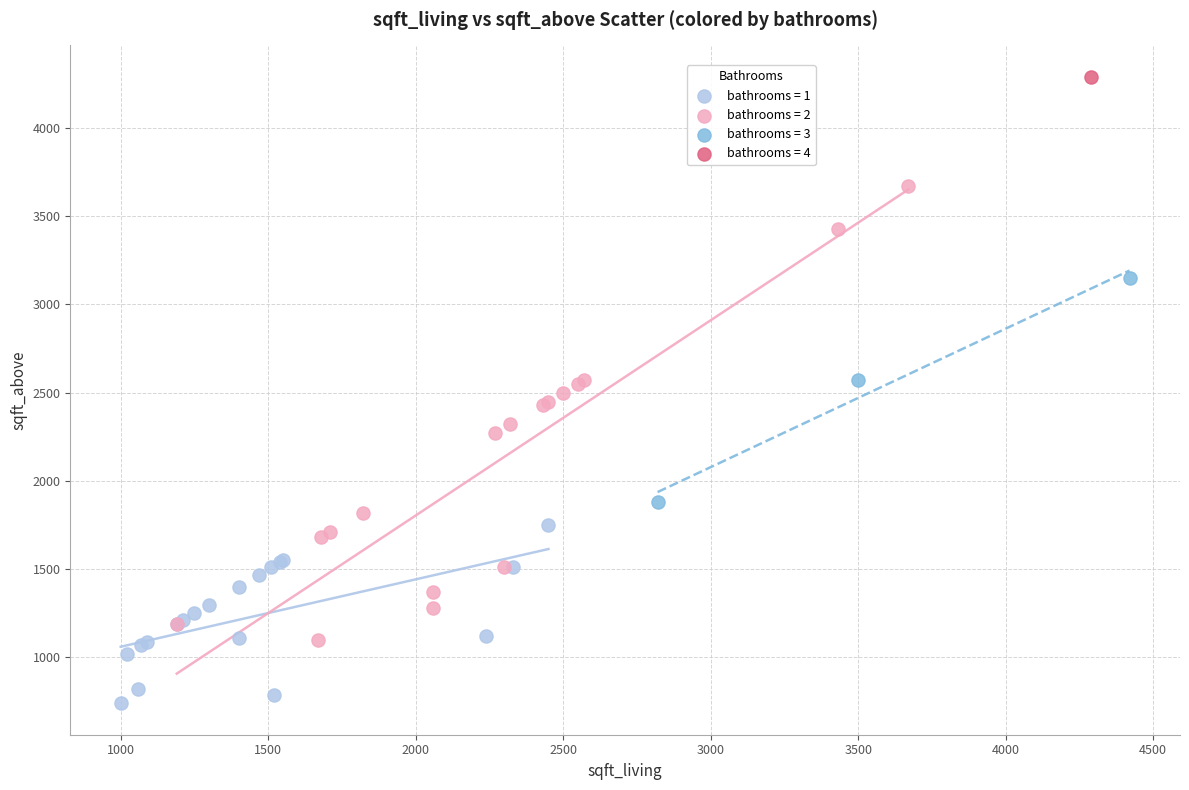

Which series reaches the minimum Y coordinate?

bathrooms = 1